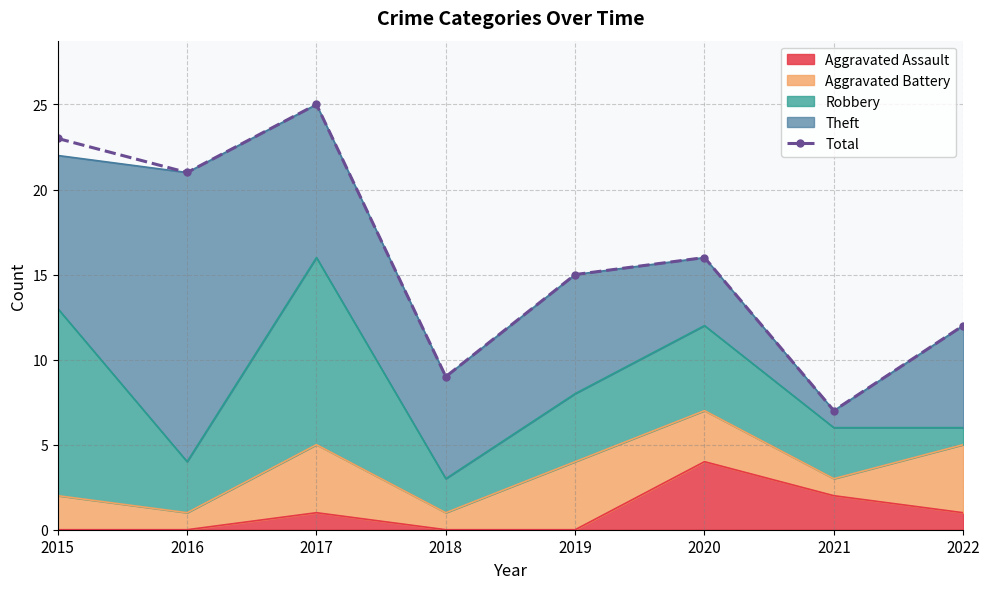

Which label corresponds to the smallest value in the chart?

2021